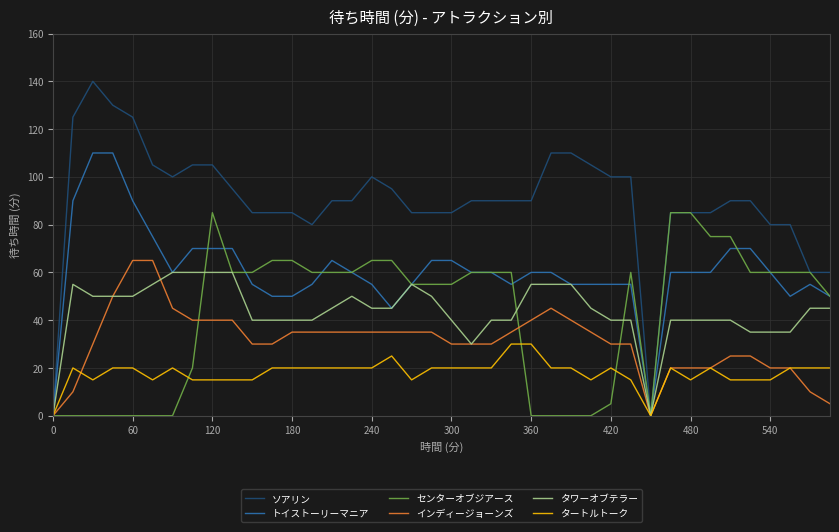

Which series has the largest total across all categories?

ソアリン